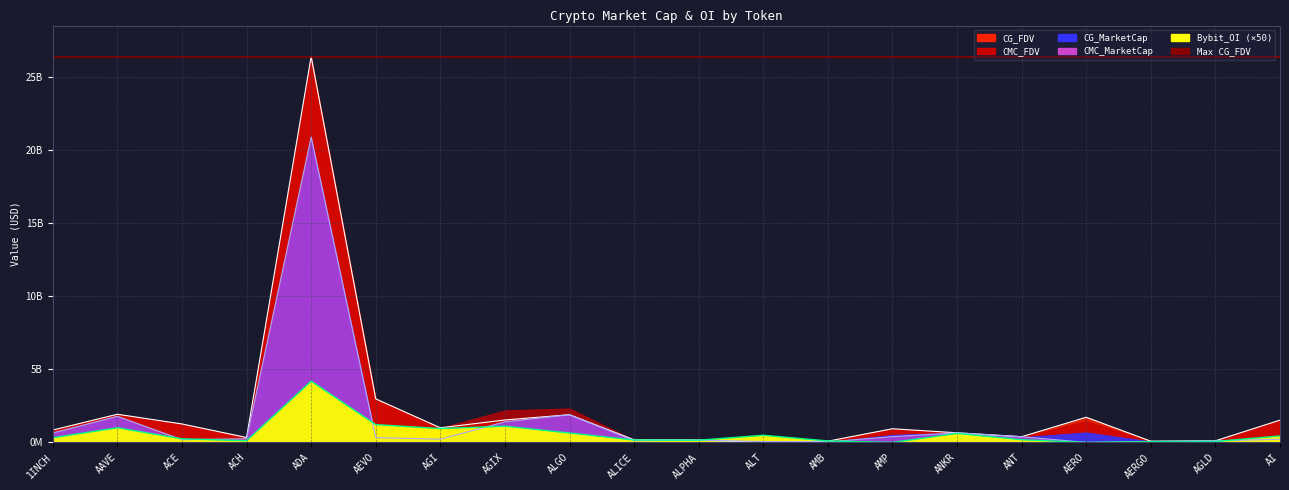

Which series has the largest range (max minus min)?

CMC_FDV